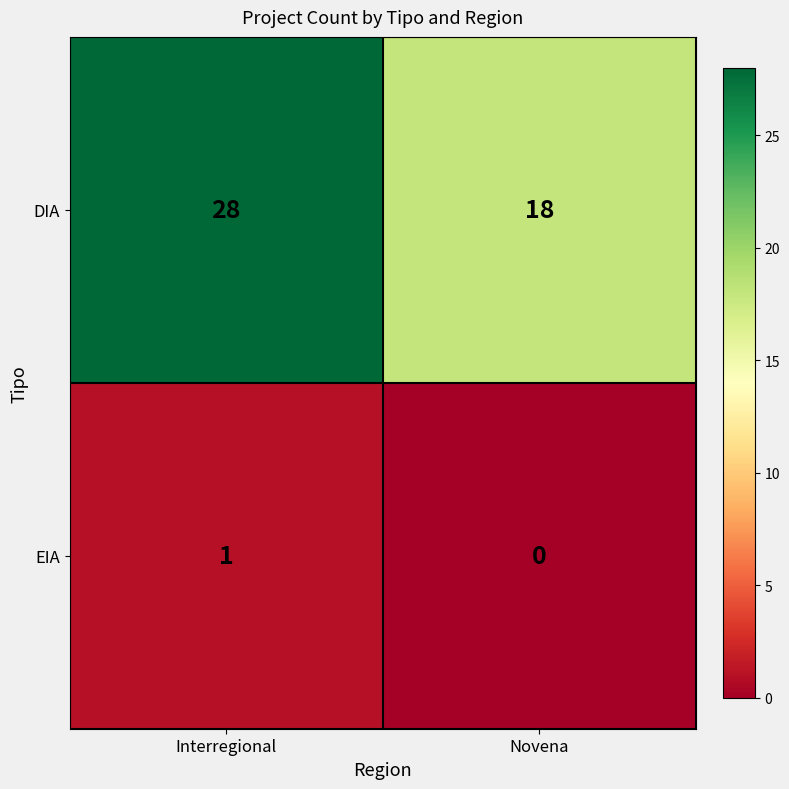

Reading right to left, extract all data points from this chart.

DIA: Novena=18	Interregional=28
EIA: Novena=0	Interregional=1